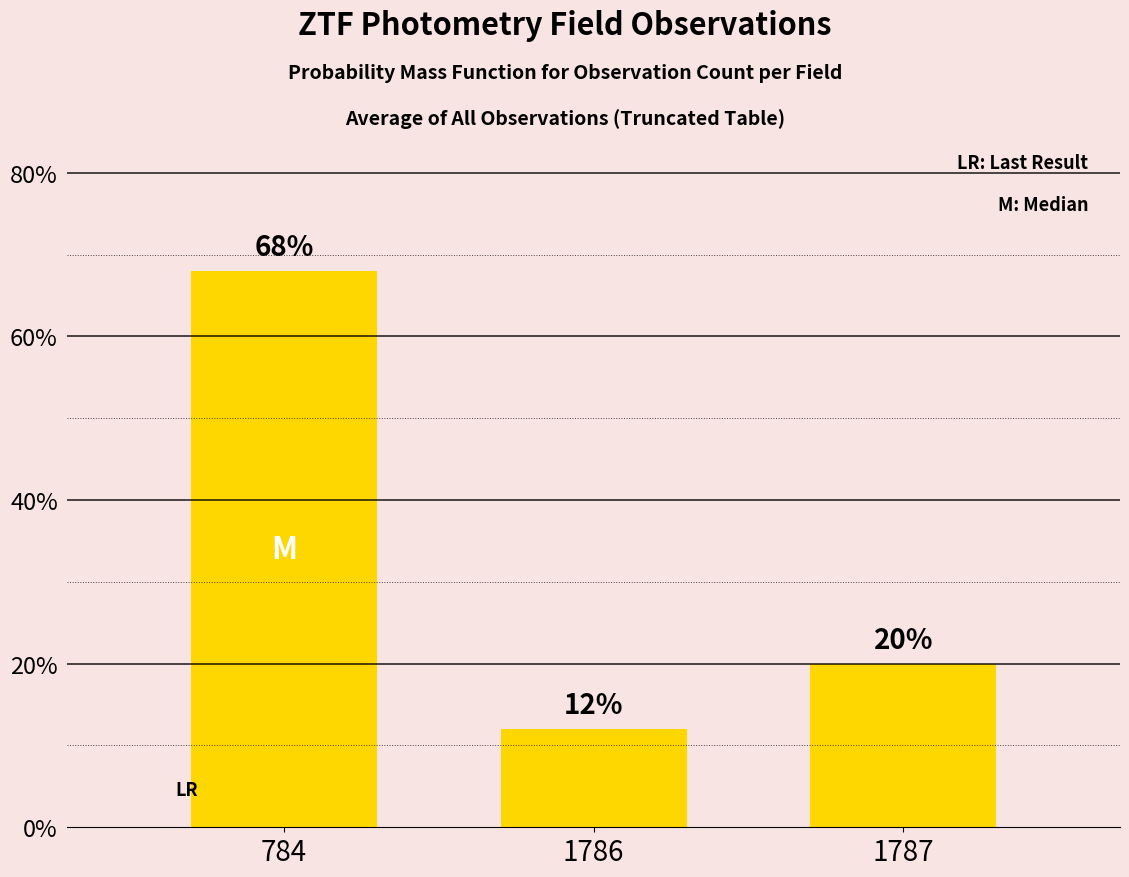

The chart shows a value of 12 at 1786. True or false?

True